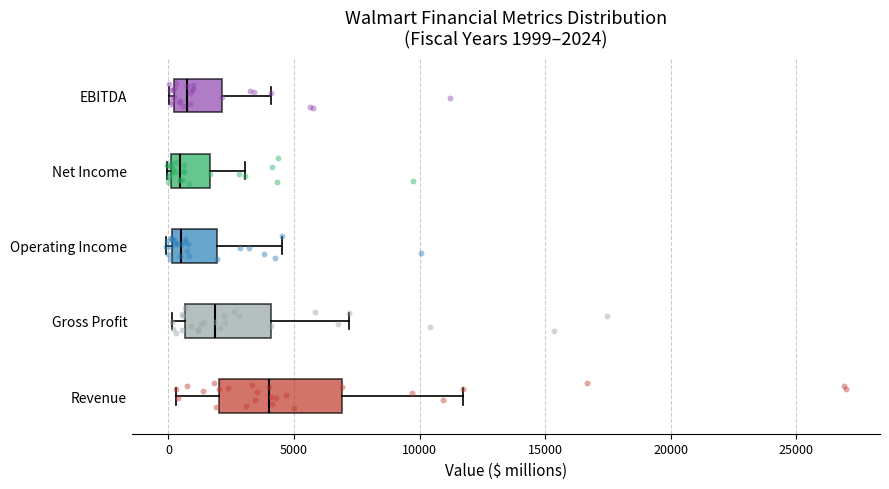

Comparing the boxes themselves (not the whiskers), which one is the widest?

Revenue